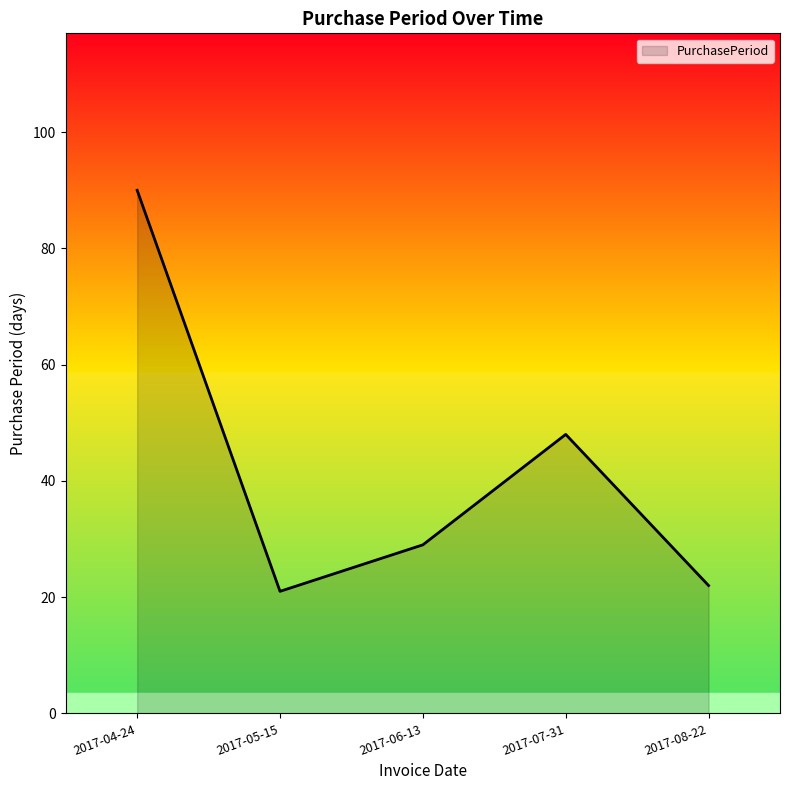

Approximately how many times larger is the value at 2017-08-22 compared to 2017-06-13?

0.8